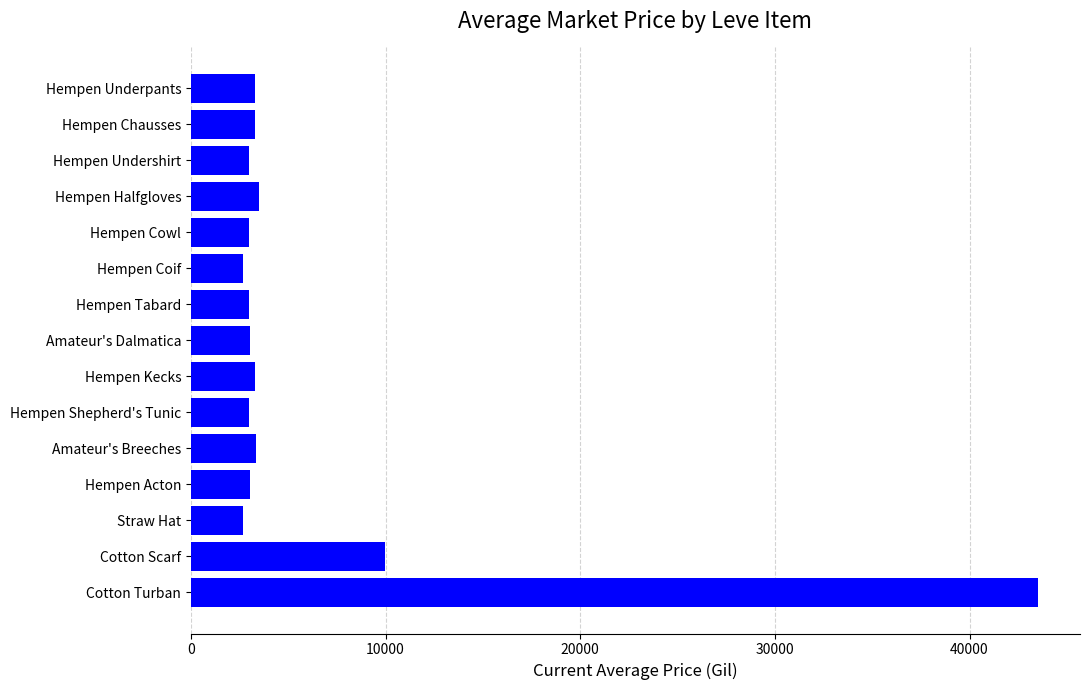

What is the smallest value displayed?

2658.0